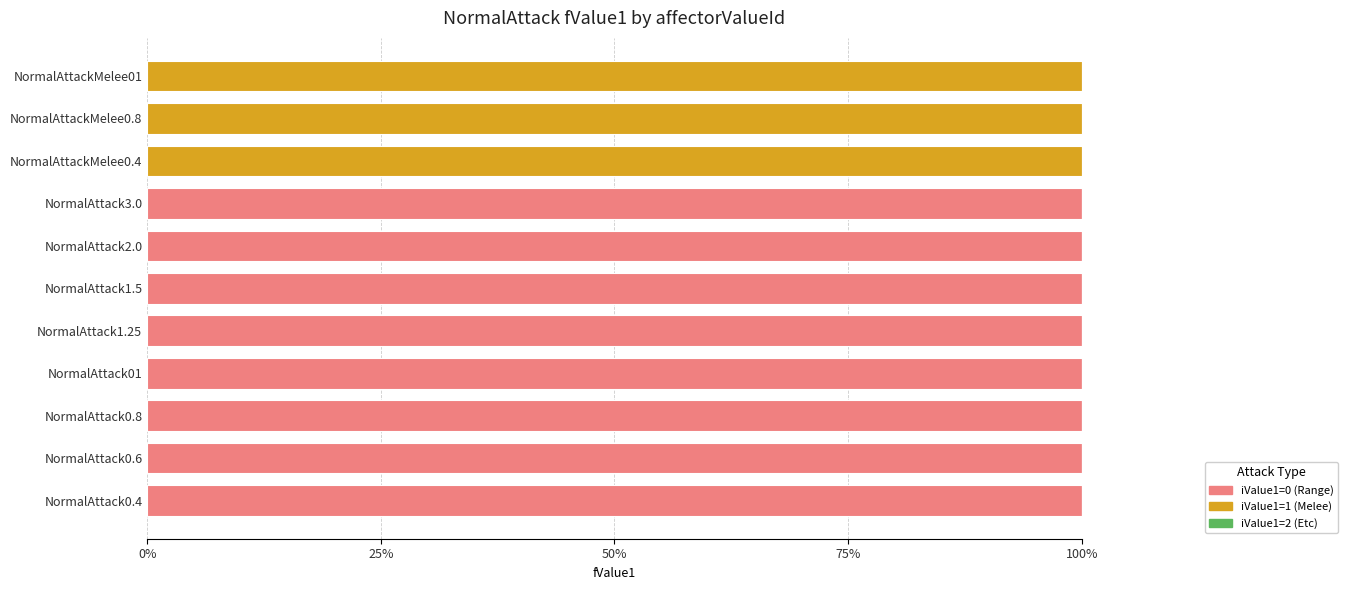

What is the total value across all series at NormalAttackMelee01?

100